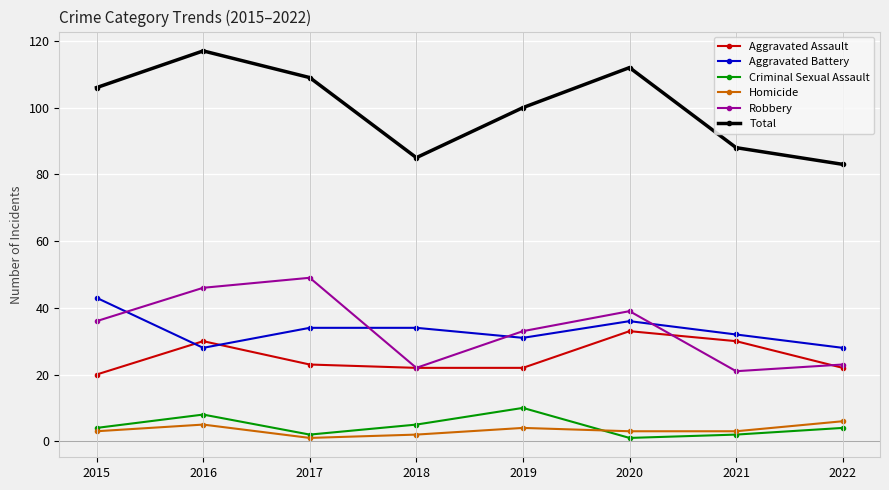

What is the difference between the maximum and minimum values in the Criminal Sexual Assault series?

9